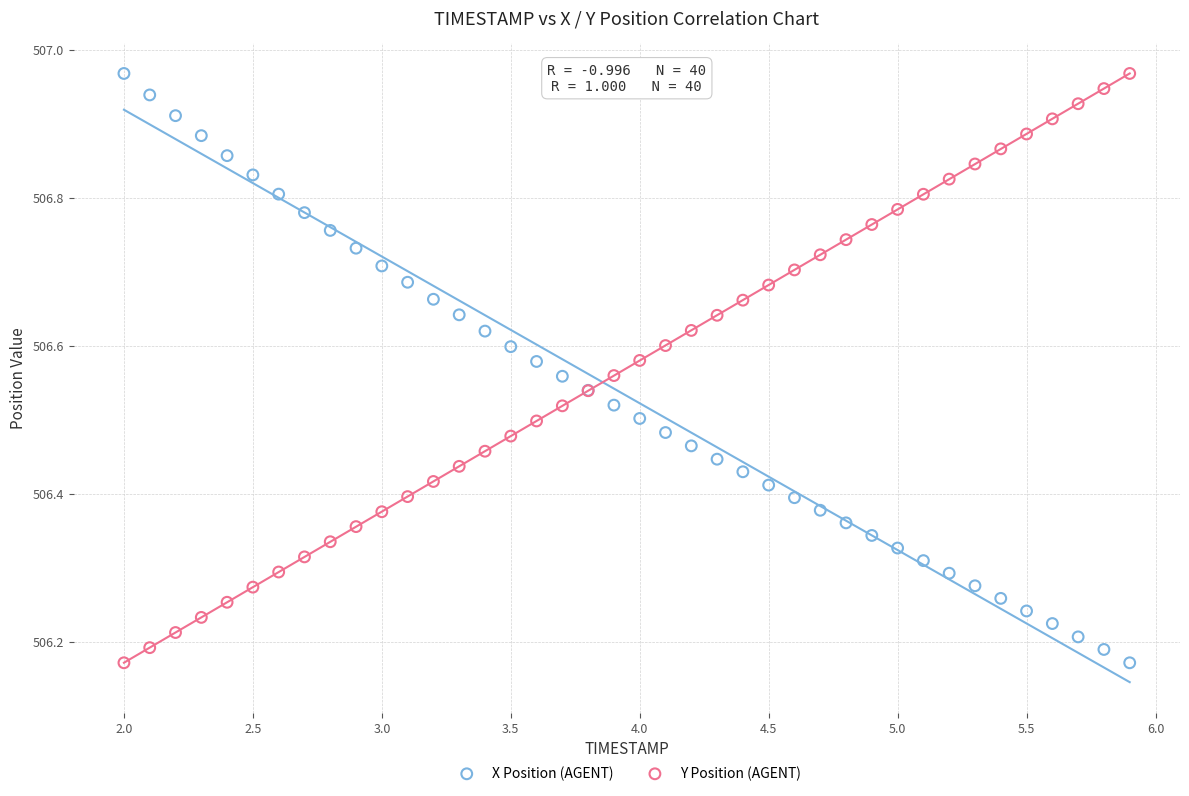

What are all the series names shown in the legend?

X Position (AGENT), Y Position (AGENT)